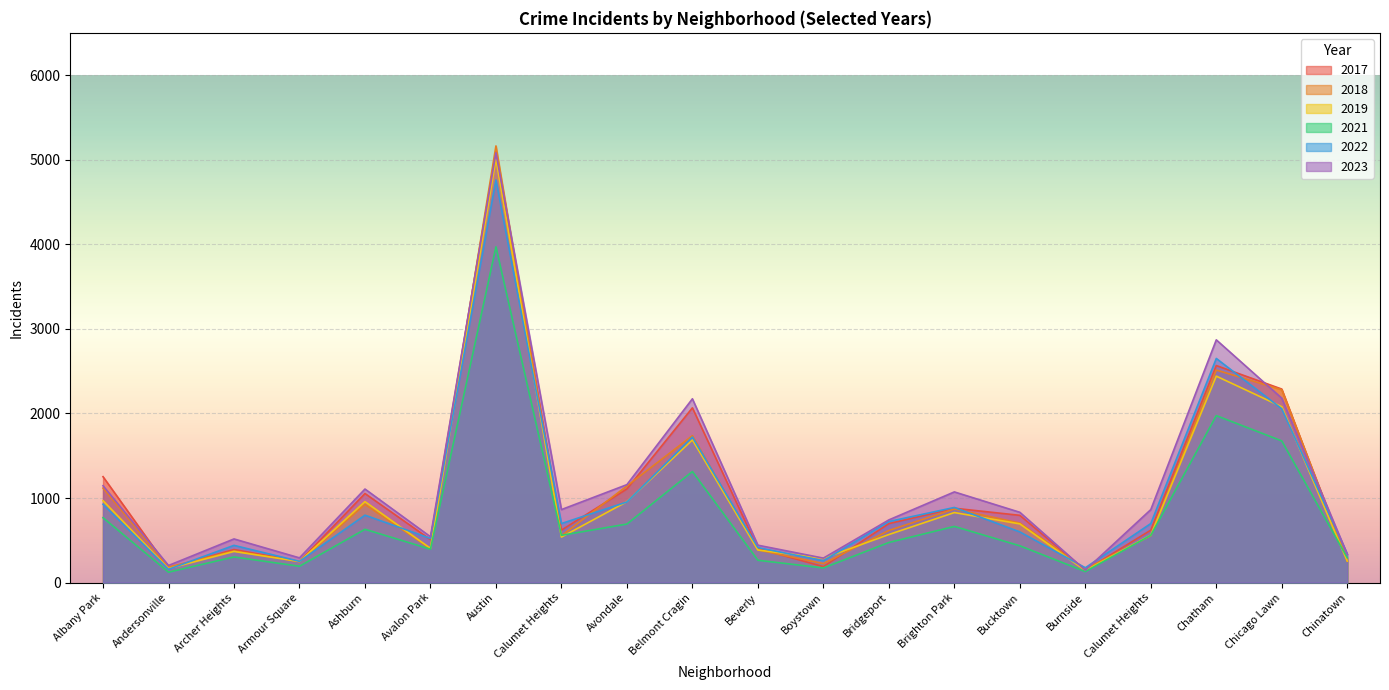

Between which two adjacent categories do 2022 and 2018 first intersect?

Andersonville and Archer Heights